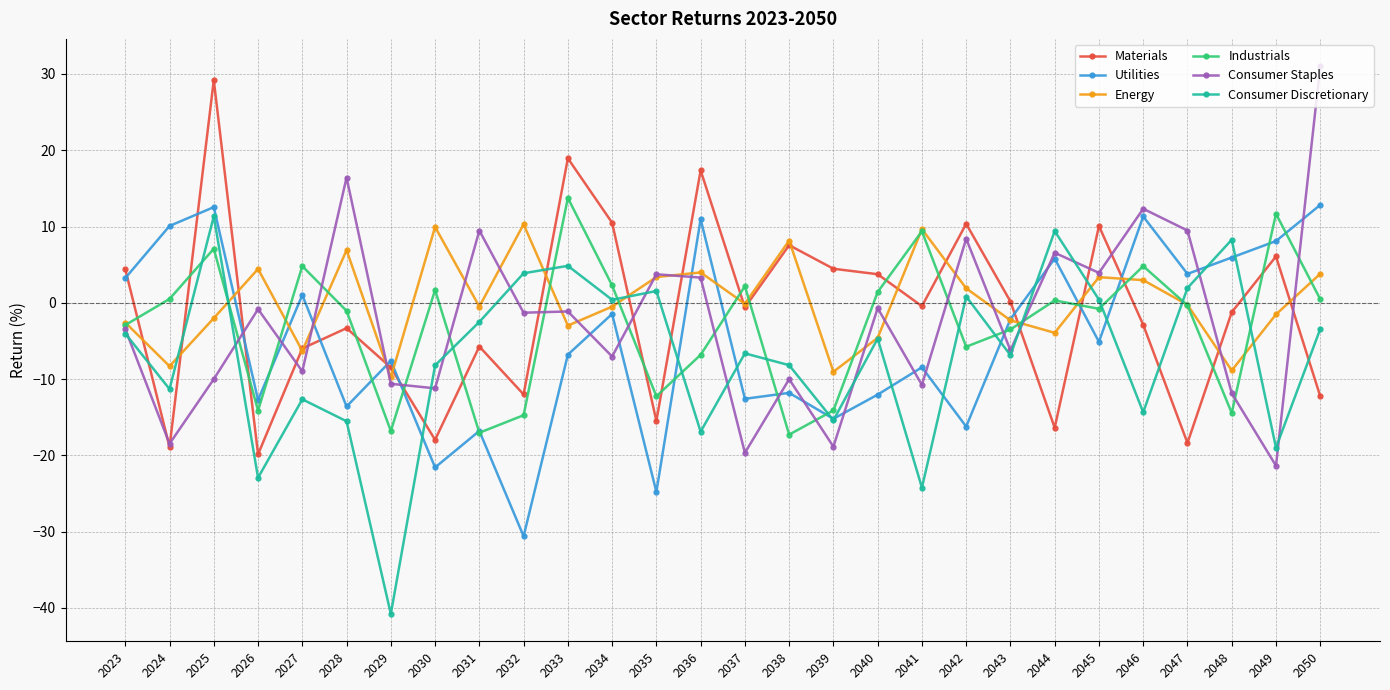

What are all the series names shown in the legend?

Materials, Utilities, Energy, Industrials, Consumer Staples, Consumer Discretionary